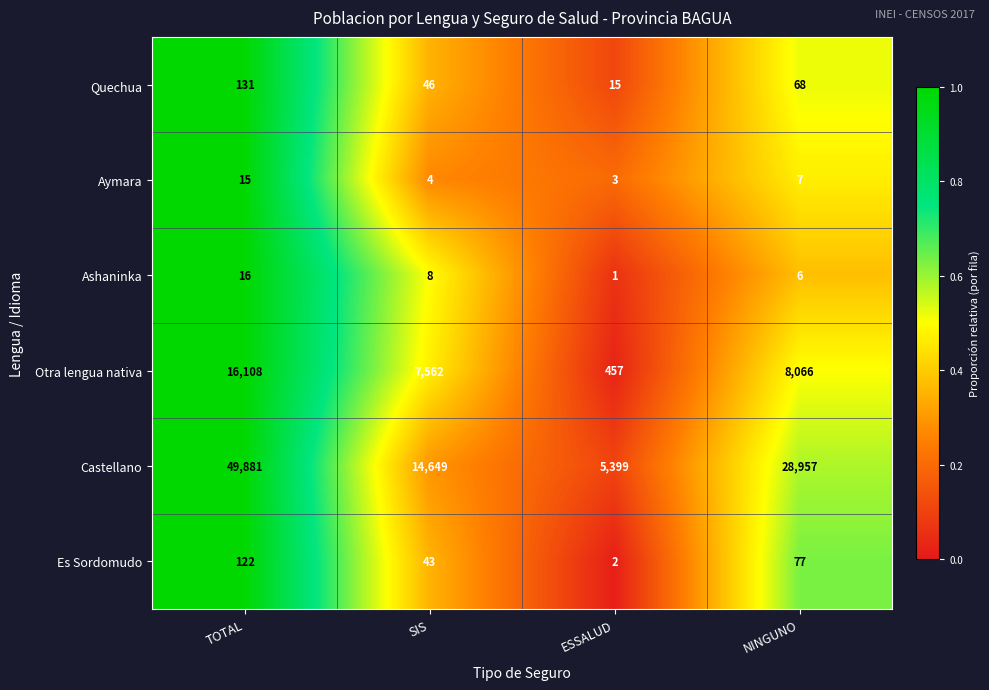

What value does the Ashaninka series have at TOTAL, to the nearest 10?

20